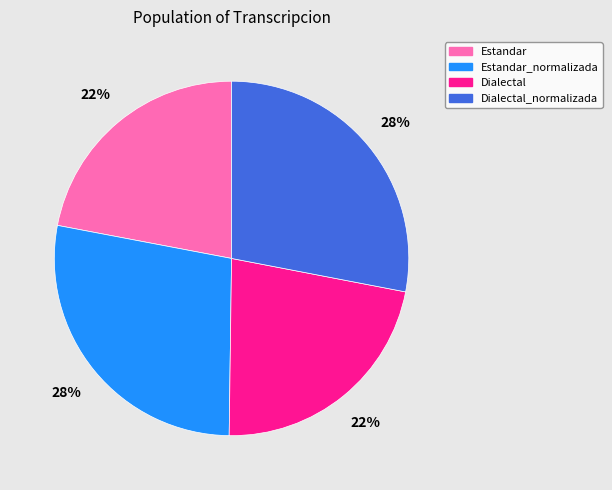

To the nearest percent, what portion does Estandar_normalizada represent?

28%